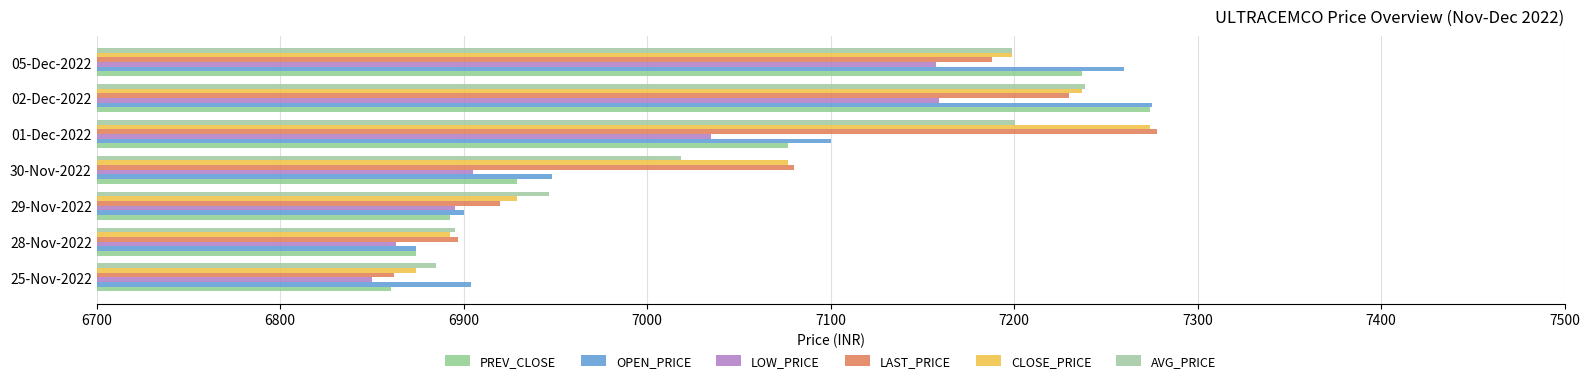

What is the value of the LAST_PRICE bar at the 6th from the left?

7230.0